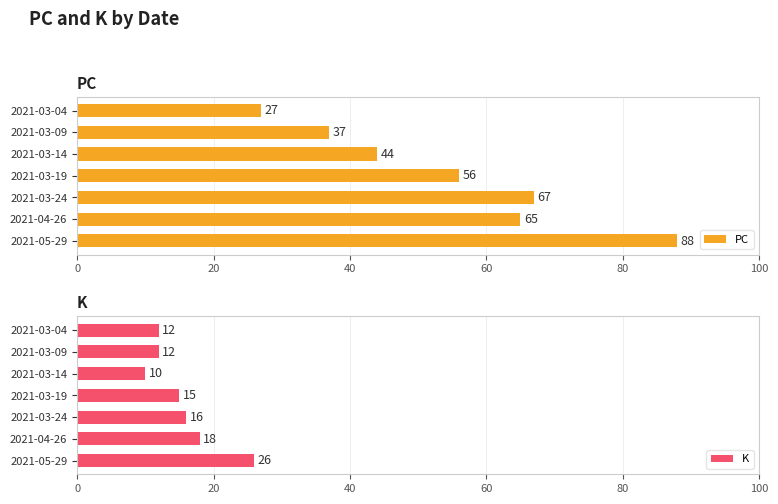

What is the maximum value for K?

26